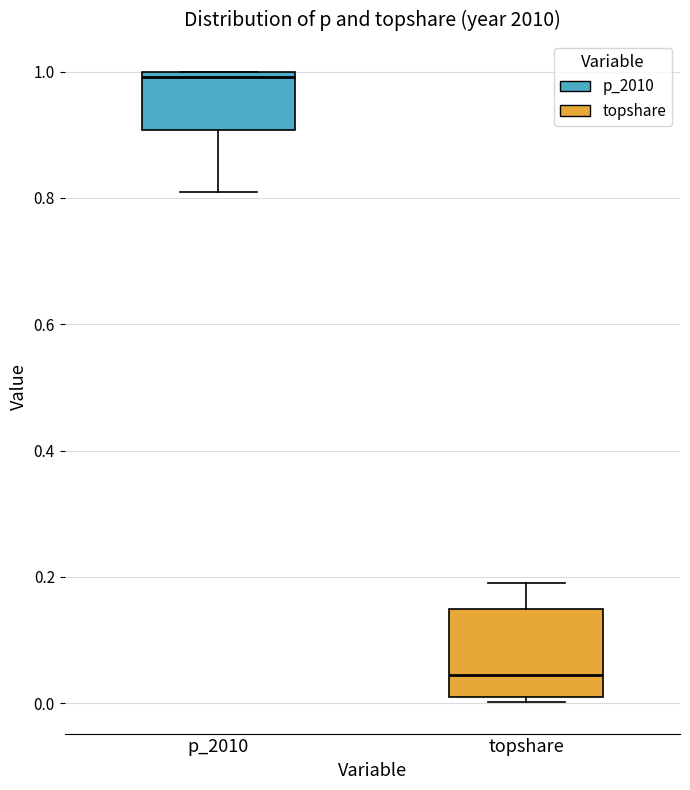

Comparing the boxes themselves (not the whiskers), which one is the tallest?

topshare